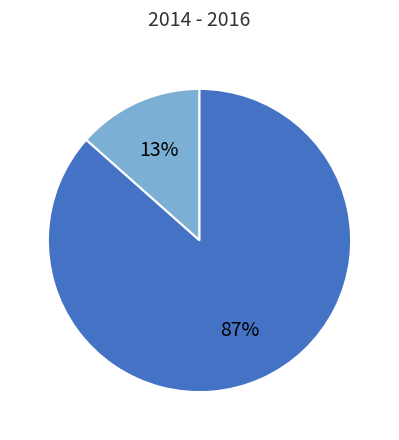

Is there a majority slice in this chart?

Yes